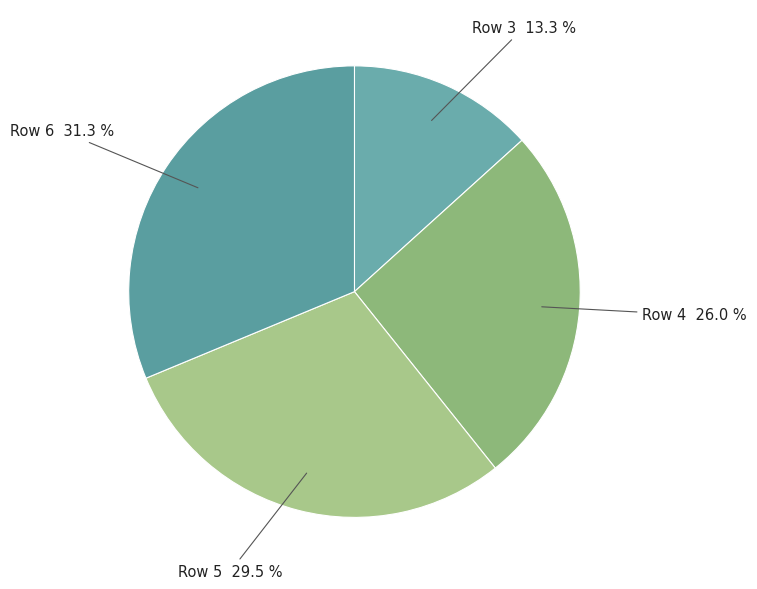

How many slices are in this pie chart?

4